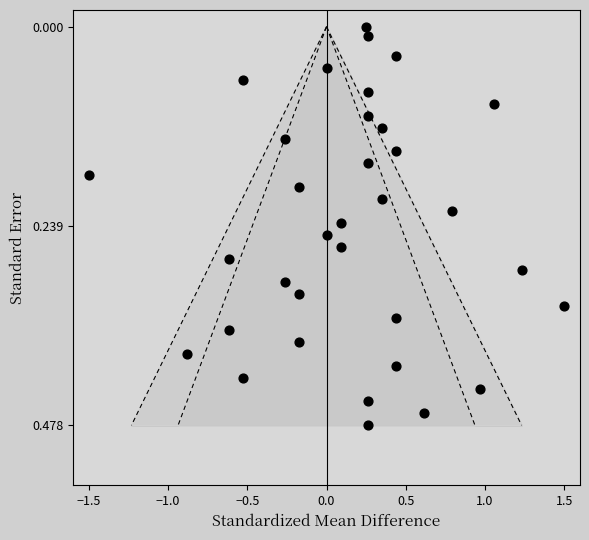

What is the range of X values (max minus min)?

3.0